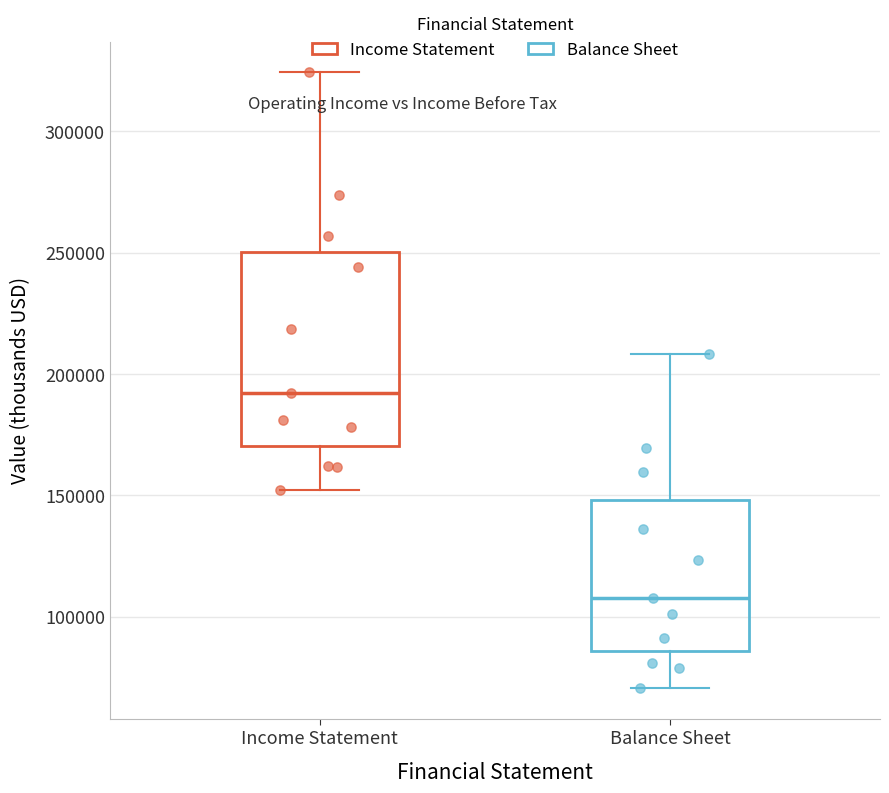

Reading left to right, transcribe this box plot: for each box, give where its median line is, the range the box spans, and where its two whiskers end, as read against the y-axis. The values are not printed on the chart, so give them approximately, as read against the axis.

Income Statement: median 190000, box 170000 to 250000, whiskers 150000 to 325000
Balance Sheet: median 110000, box 85000 to 150000, whiskers 70000 to 210000